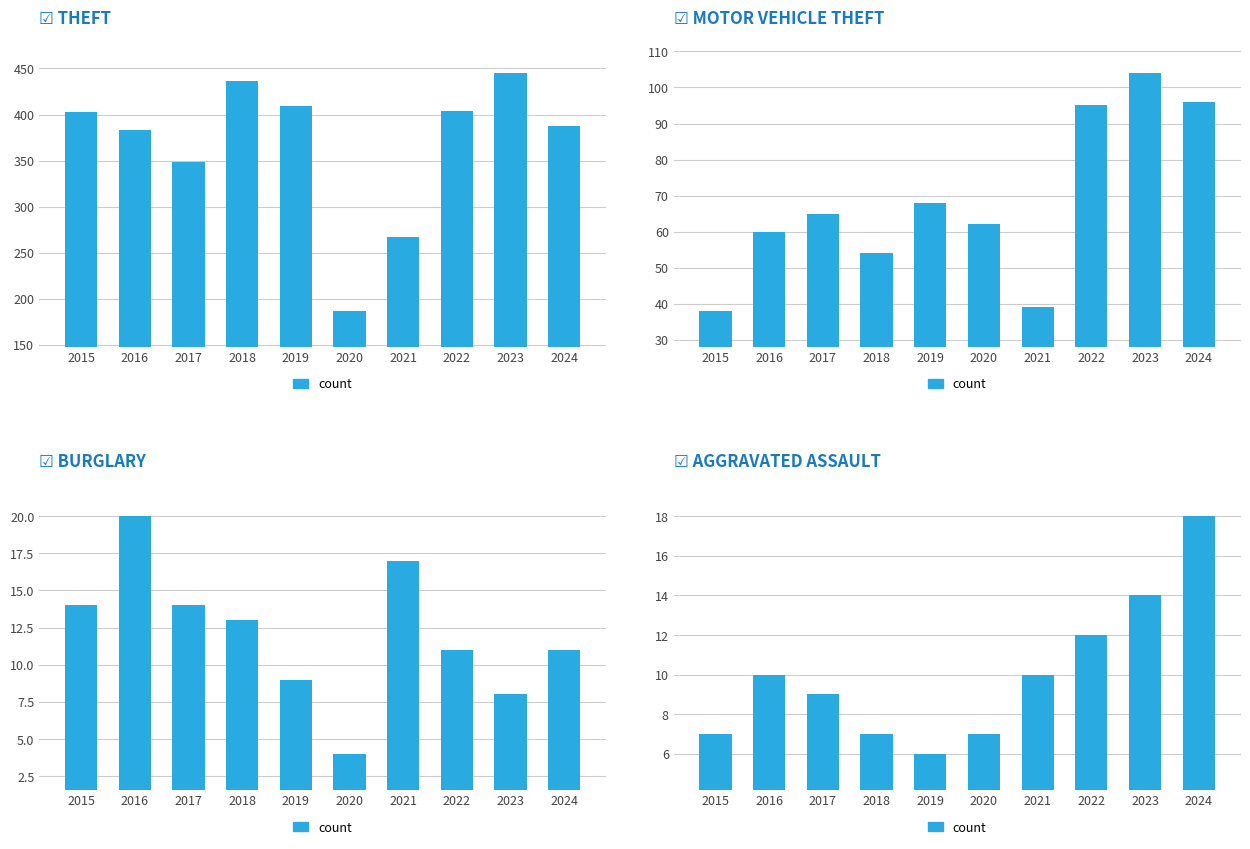

What is the difference between the second highest and minimum values?

8